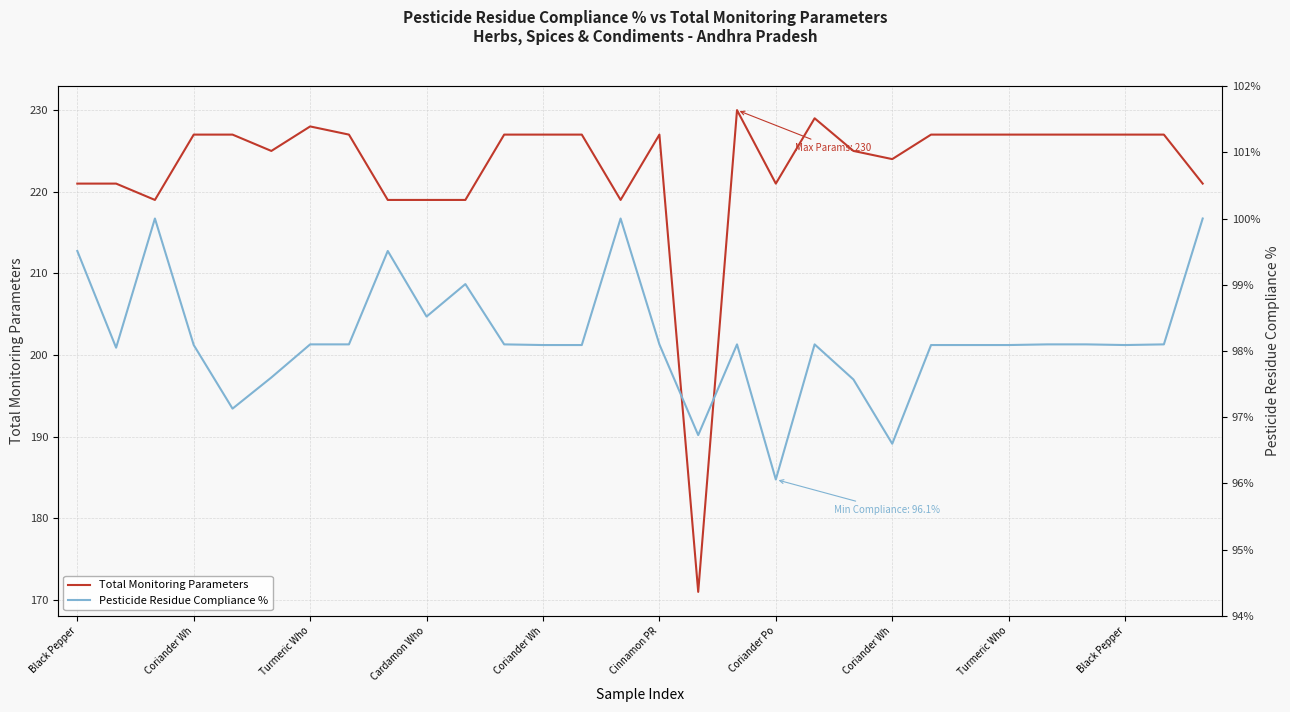

Where is Pesticide Residue Compliance % nearest to the value 98?

Coriander Wh